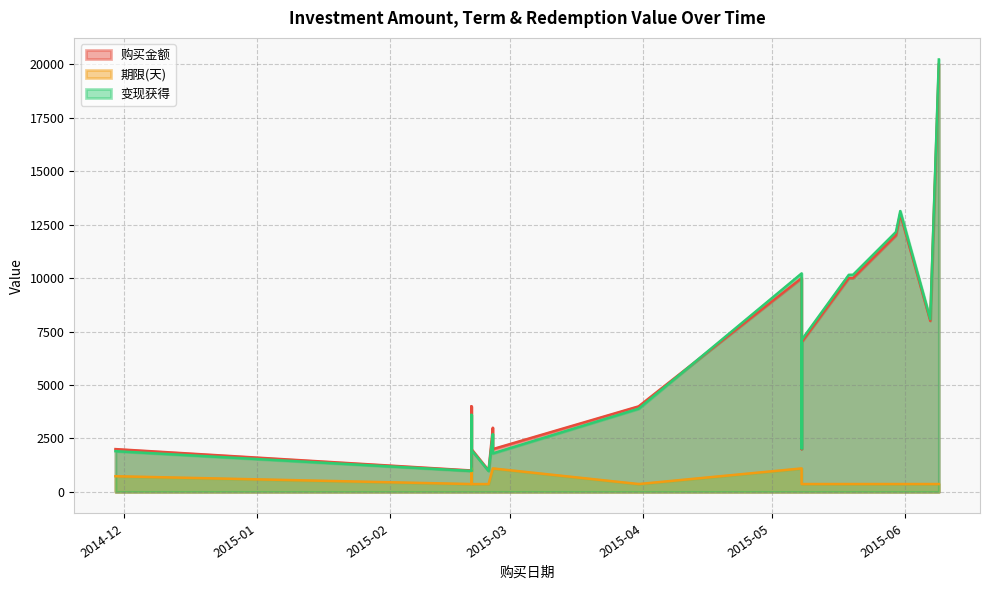

The 变现获得 series shows 3891.1 at 2015-03-31. True or false?

True